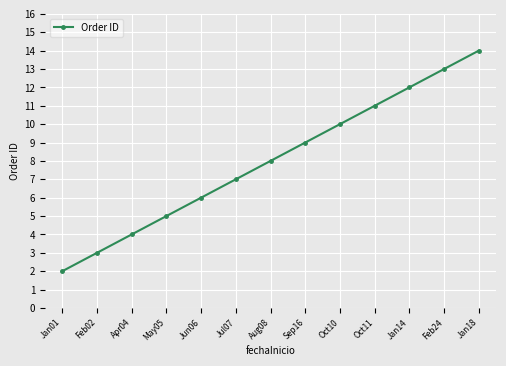

What is the sum of the values at Jan01 and Feb24?

15